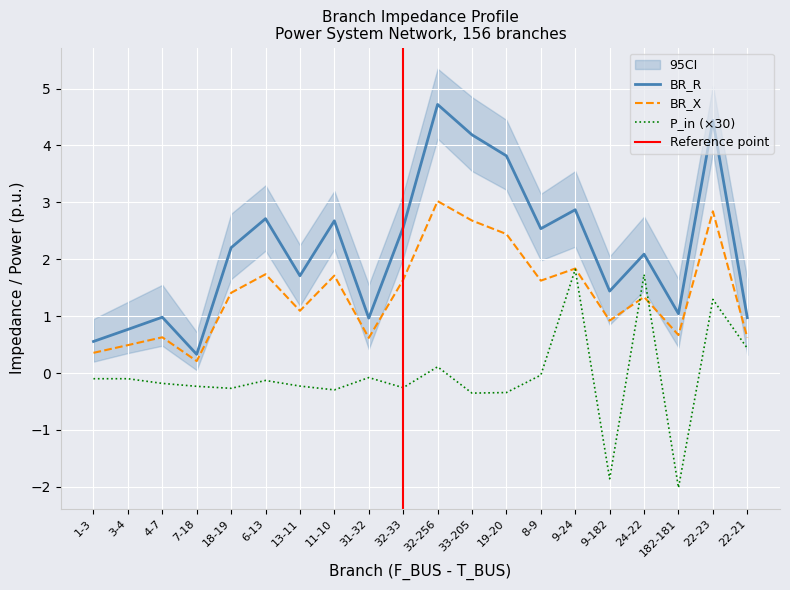

True or false: BR_R and P_in (×30) cross at least once.

False